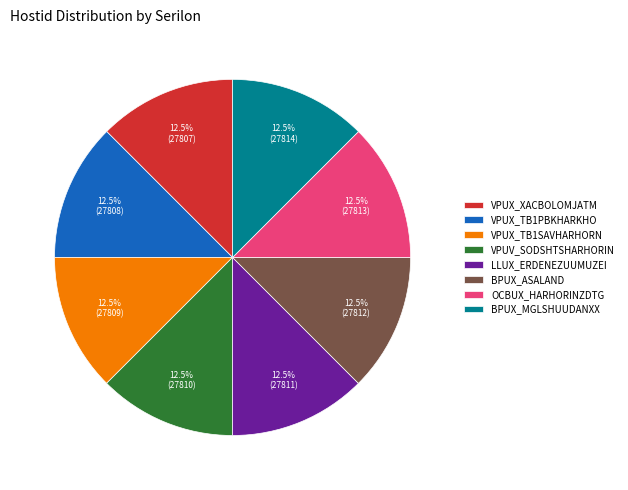

What is the ratio of the value at VPUV_SODSHTSHARHORIN to the value at VPUX_TB1SAVHARHORN?

1.0